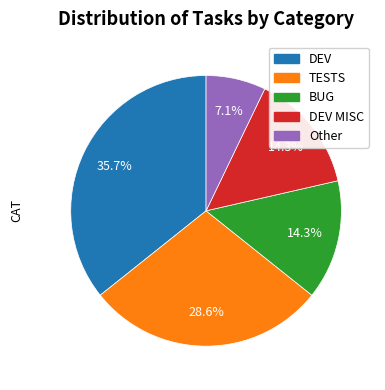

Is there any slice that represents more than half of the pie?

No